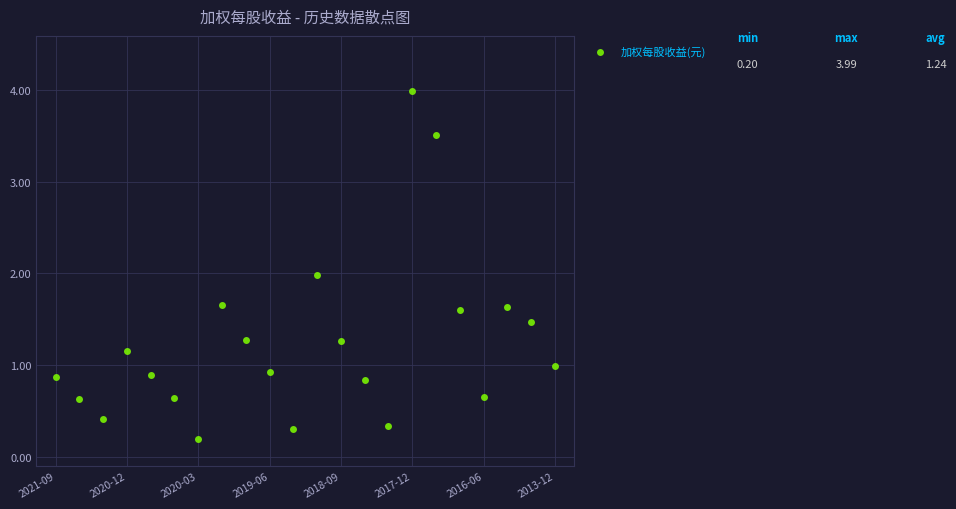

What is the range of Y values (max minus min)?

3.8